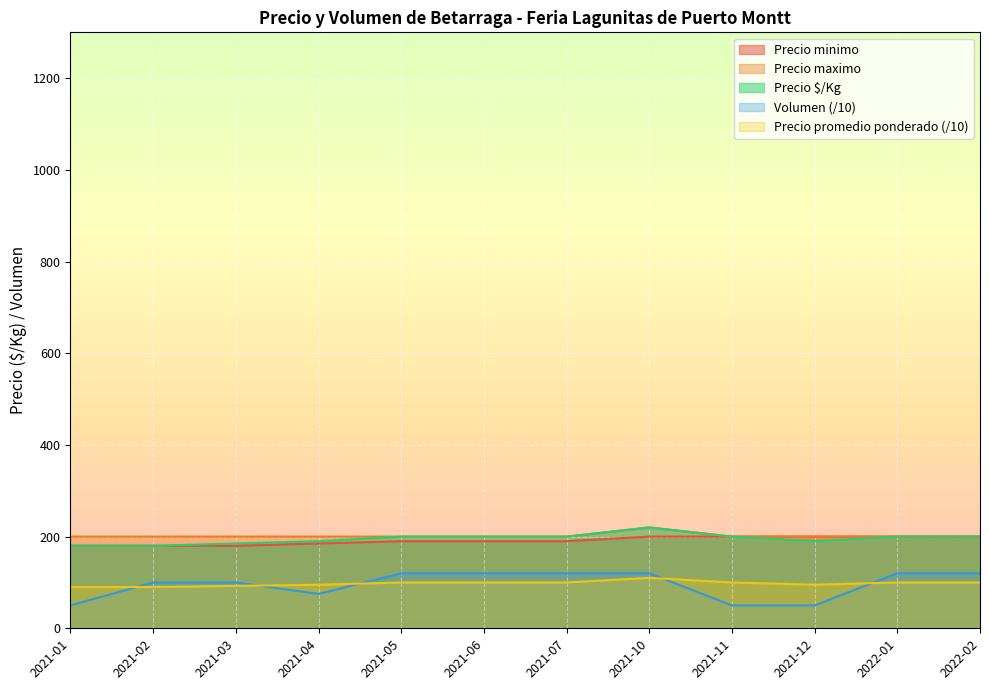

The value of Precio $/Kg at 2022-02 is 200.0. True or false?

True